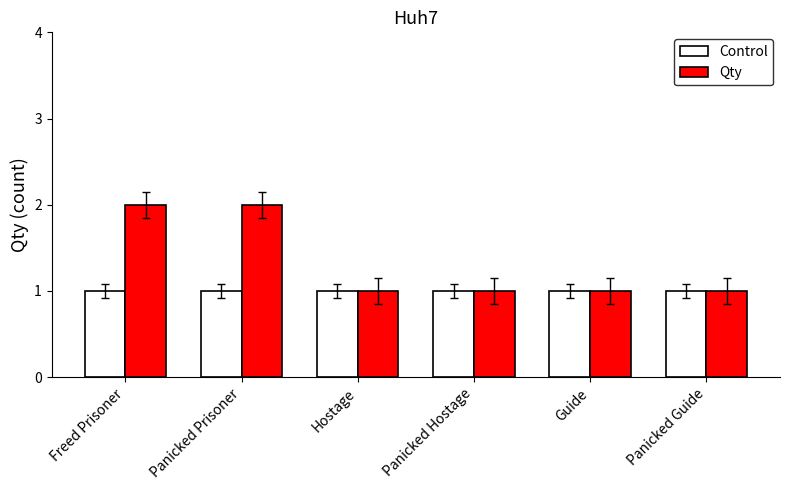

Reading left to right, extract all data points from this chart.

Control: 1	1	1	1	1	1
Qty: 2	2	1	1	1	1